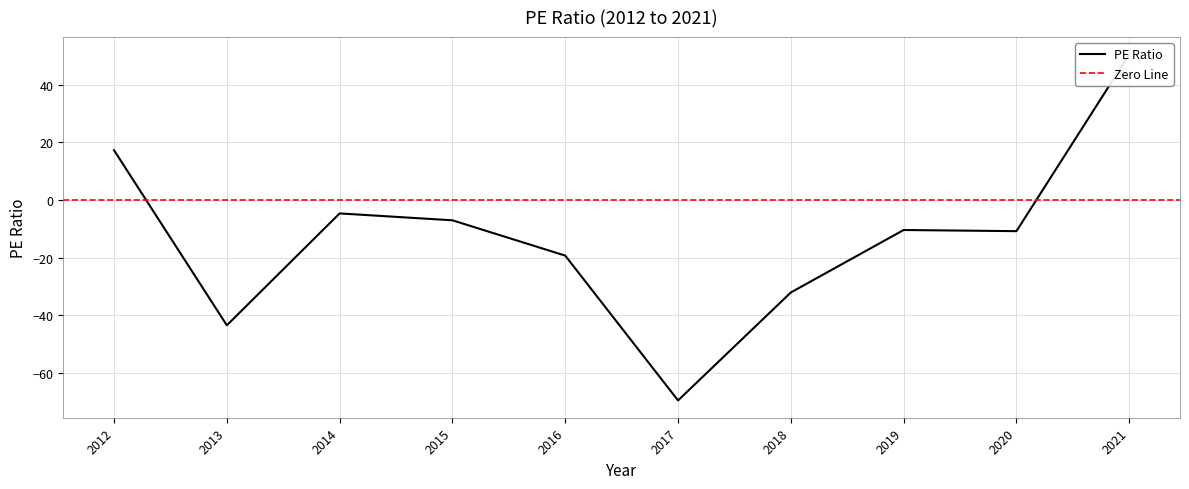

The chart shows a value of -43.5 at 2013. True or false?

True